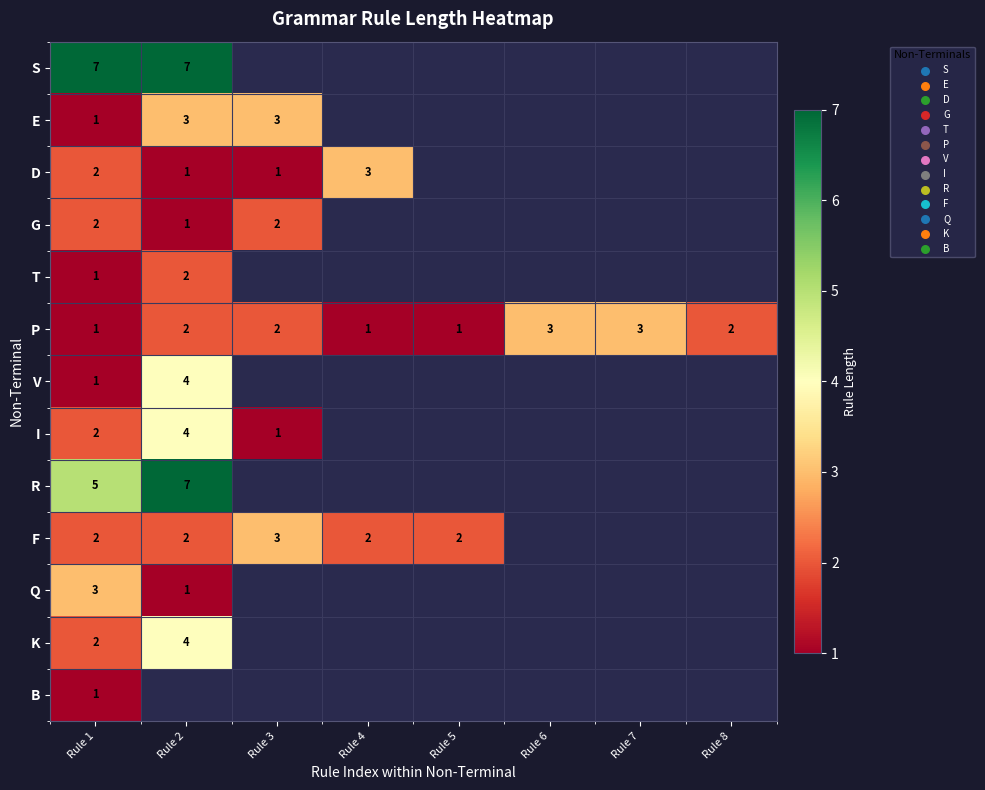

The D series shows 2 at Rule 1. True or false?

True